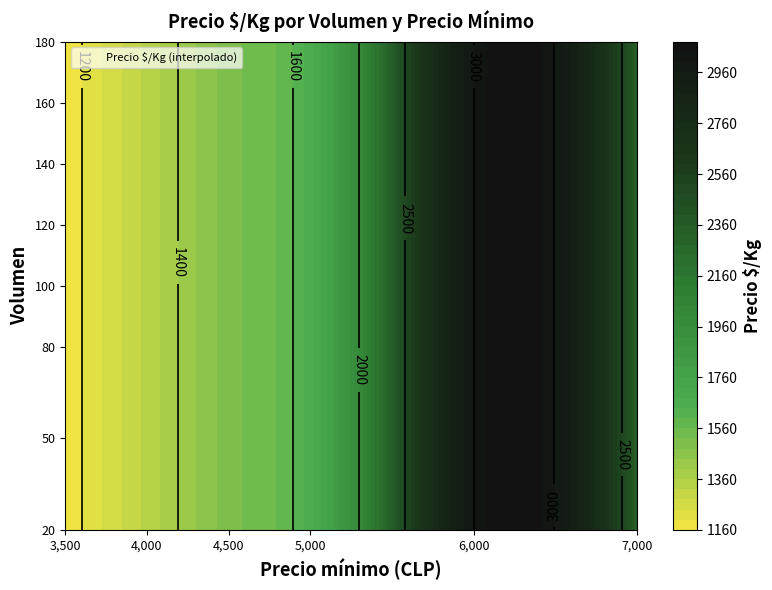

Which category has the lowest value in the 20 series?

3500